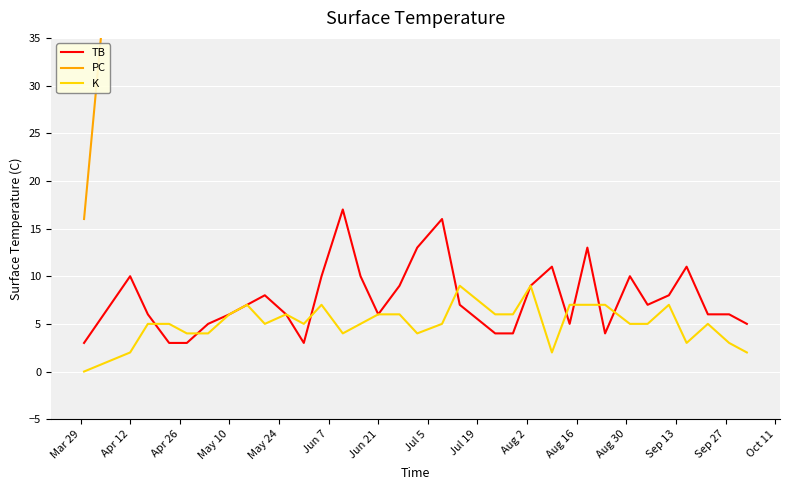

What is the lowest value of the TB series?

3